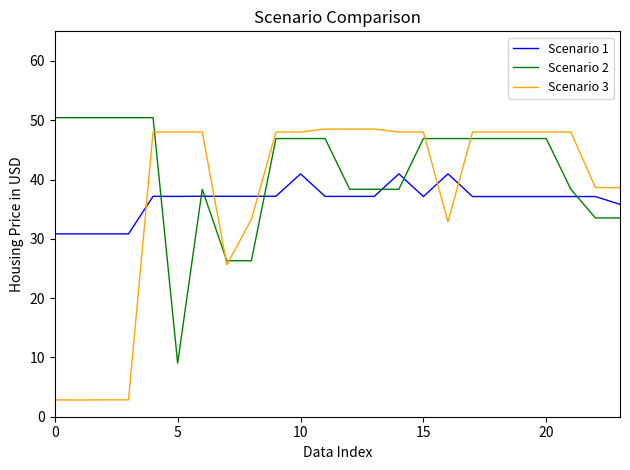

Which series has the widest spread of values?

Scenario 3